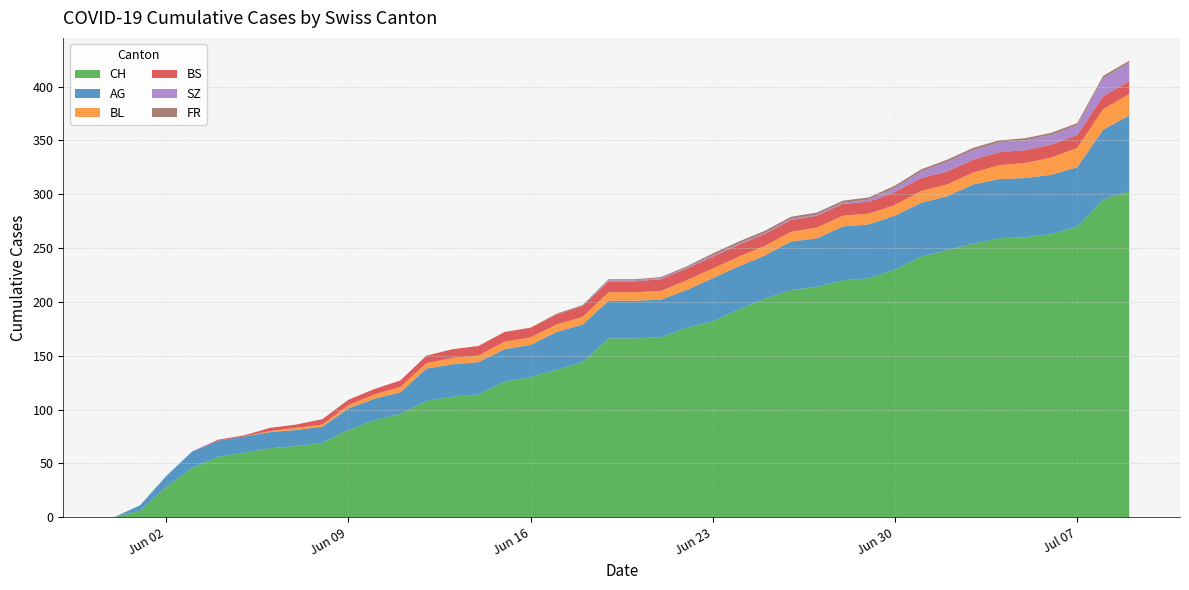

Reading left to right, extract all data points from this chart.

CH: 2020-05-31=0	2020-06-01=6	2020-06-02=28	2020-06-03=46	2020-06-04=56	2020-06-05=60	2020-06-06=64	2020-06-07=66	2020-06-08=69	2020-06-09=81	2020-06-10=90	2020-06-11=96	2020-06-12=108	2020-06-13=112	2020-06-14=114	2020-06-15=126	2020-06-16=130	2020-06-17=137	2020-06-18=144	2020-06-19=166	2020-06-20=166	2020-06-21=167	2020-06-22=176	2020-06-23=182	2020-06-24=193	2020-06-25=203	2020-06-26=211	2020-06-27=214	2020-06-28=220	2020-06-29=222	2020-06-30=230	2020-07-01=242	2020-07-02=248	2020-07-03=254	2020-07-04=259	2020-07-05=260	2020-07-06=263	2020-07-07=270	2020-07-08=295	2020-07-09=303
AG: 2020-05-31=0	2020-06-01=5	2020-06-02=10	2020-06-03=15	2020-06-04=15	2020-06-05=15	2020-06-06=15	2020-06-07=15	2020-06-08=15	2020-06-09=20	2020-06-10=20	2020-06-11=20	2020-06-12=30	2020-06-13=30	2020-06-14=30	2020-06-15=30	2020-06-16=30	2020-06-17=35	2020-06-18=35	2020-06-19=35	2020-06-20=35	2020-06-21=35	2020-06-22=35	2020-06-23=40	2020-06-24=40	2020-06-25=40	2020-06-26=45	2020-06-27=45	2020-06-28=50	2020-06-29=50	2020-06-30=50	2020-07-01=50	2020-07-02=50	2020-07-03=55	2020-07-04=55	2020-07-05=55	2020-07-06=55	2020-07-07=55	2020-07-08=65	2020-07-09=70
BL: 2020-05-31=0	2020-06-01=0	2020-06-02=0	2020-06-03=0	2020-06-04=0	2020-06-05=0	2020-06-06=1	2020-06-07=2	2020-06-08=2	2020-06-09=3	2020-06-10=4	2020-06-11=5	2020-06-12=5	2020-06-13=6	2020-06-14=6	2020-06-15=7	2020-06-16=7	2020-06-17=7	2020-06-18=7	2020-06-19=8	2020-06-20=8	2020-06-21=8	2020-06-22=9	2020-06-23=9	2020-06-24=9	2020-06-25=9	2020-06-26=9	2020-06-27=10	2020-06-28=10	2020-06-29=10	2020-06-30=10	2020-07-01=11	2020-07-02=11	2020-07-03=11	2020-07-04=13	2020-07-05=14	2020-07-06=16	2020-07-07=18	2020-07-08=19	2020-07-09=20
BS: 2020-05-31=0	2020-06-01=0	2020-06-02=0	2020-06-03=0	2020-06-04=1	2020-06-05=1	2020-06-06=3	2020-06-07=3	2020-06-08=5	2020-06-09=5	2020-06-10=5	2020-06-11=6	2020-06-12=7	2020-06-13=8	2020-06-14=9	2020-06-15=9	2020-06-16=9	2020-06-17=9	2020-06-18=10	2020-06-19=10	2020-06-20=10	2020-06-21=11	2020-06-22=11	2020-06-23=11	2020-06-24=11	2020-06-25=11	2020-06-26=11	2020-06-27=11	2020-06-28=11	2020-06-29=11	2020-06-30=12	2020-07-01=12	2020-07-02=12	2020-07-03=12	2020-07-04=12	2020-07-05=12	2020-07-06=12	2020-07-07=12	2020-07-08=12	2020-07-09=12
SZ: 2020-05-31=0	2020-06-01=0	2020-06-02=0	2020-06-03=0	2020-06-04=0	2020-06-05=0	2020-06-06=0	2020-06-07=0	2020-06-08=0	2020-06-09=0	2020-06-10=0	2020-06-11=0	2020-06-12=0	2020-06-13=0	2020-06-14=0	2020-06-15=0	2020-06-16=0	2020-06-17=0	2020-06-18=0	2020-06-19=1	2020-06-20=1	2020-06-21=1	2020-06-22=1	2020-06-23=1	2020-06-24=1	2020-06-25=1	2020-06-26=1	2020-06-27=1	2020-06-28=1	2020-06-29=2	2020-06-30=4	2020-07-01=6	2020-07-02=9	2020-07-03=9	2020-07-04=9	2020-07-05=9	2020-07-06=9	2020-07-07=9	2020-07-08=17	2020-07-09=17
FR: 2020-05-31=0	2020-06-01=0	2020-06-02=0	2020-06-03=0	2020-06-04=0	2020-06-05=0	2020-06-06=0	2020-06-07=0	2020-06-08=0	2020-06-09=0	2020-06-10=0	2020-06-11=0	2020-06-12=0	2020-06-13=0	2020-06-14=0	2020-06-15=0	2020-06-16=0	2020-06-17=1	2020-06-18=1	2020-06-19=1	2020-06-20=1	2020-06-21=1	2020-06-22=1	2020-06-23=2	2020-06-24=2	2020-06-25=2	2020-06-26=2	2020-06-27=2	2020-06-28=2	2020-06-29=2	2020-06-30=2	2020-07-01=2	2020-07-02=2	2020-07-03=2	2020-07-04=2	2020-07-05=2	2020-07-06=2	2020-07-07=2	2020-07-08=2	2020-07-09=2